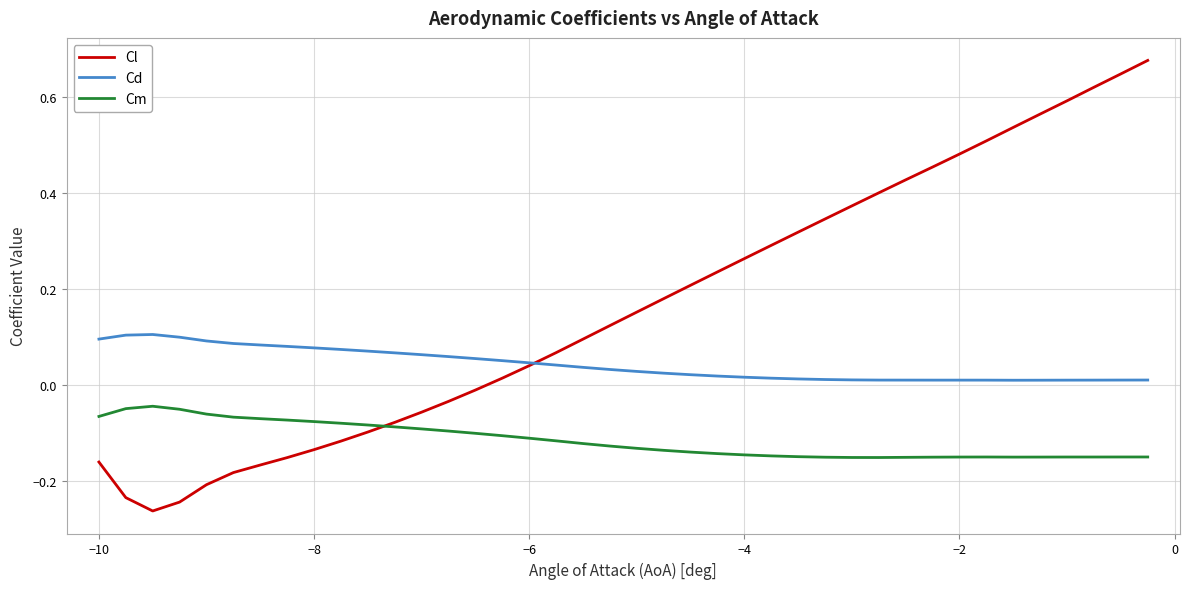

Which series has the widest spread of values?

Cl